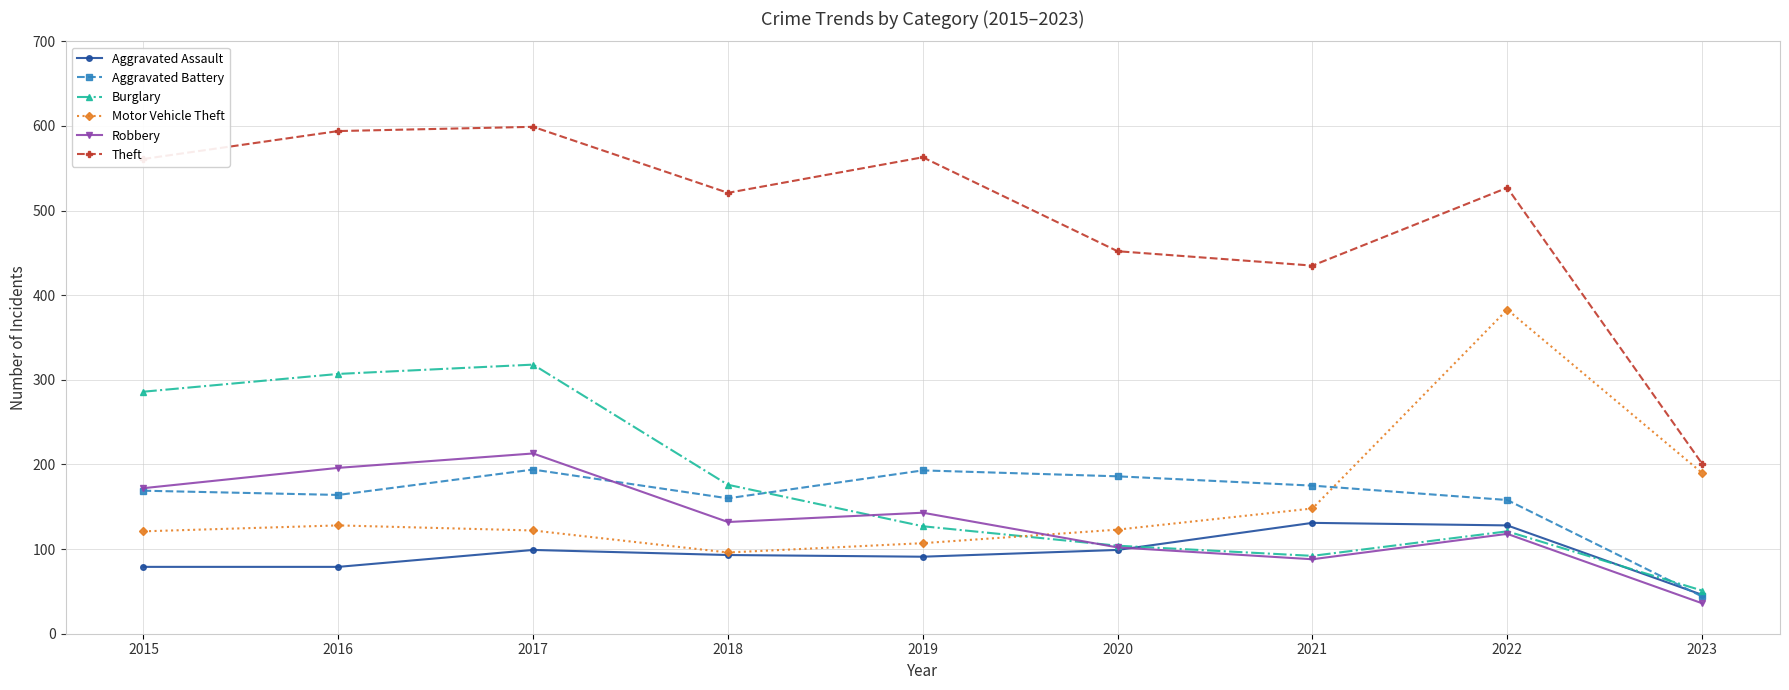

How many data points in Robbery are less than 132?

4